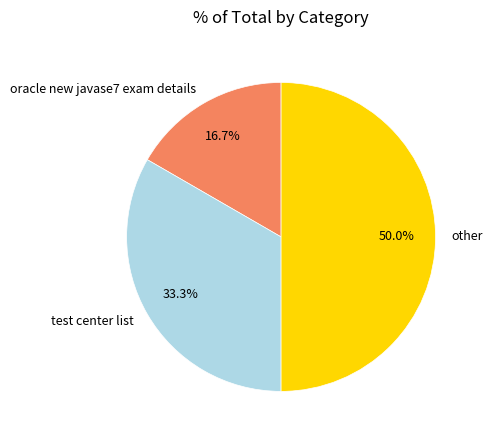

How many segments does this pie chart have?

3